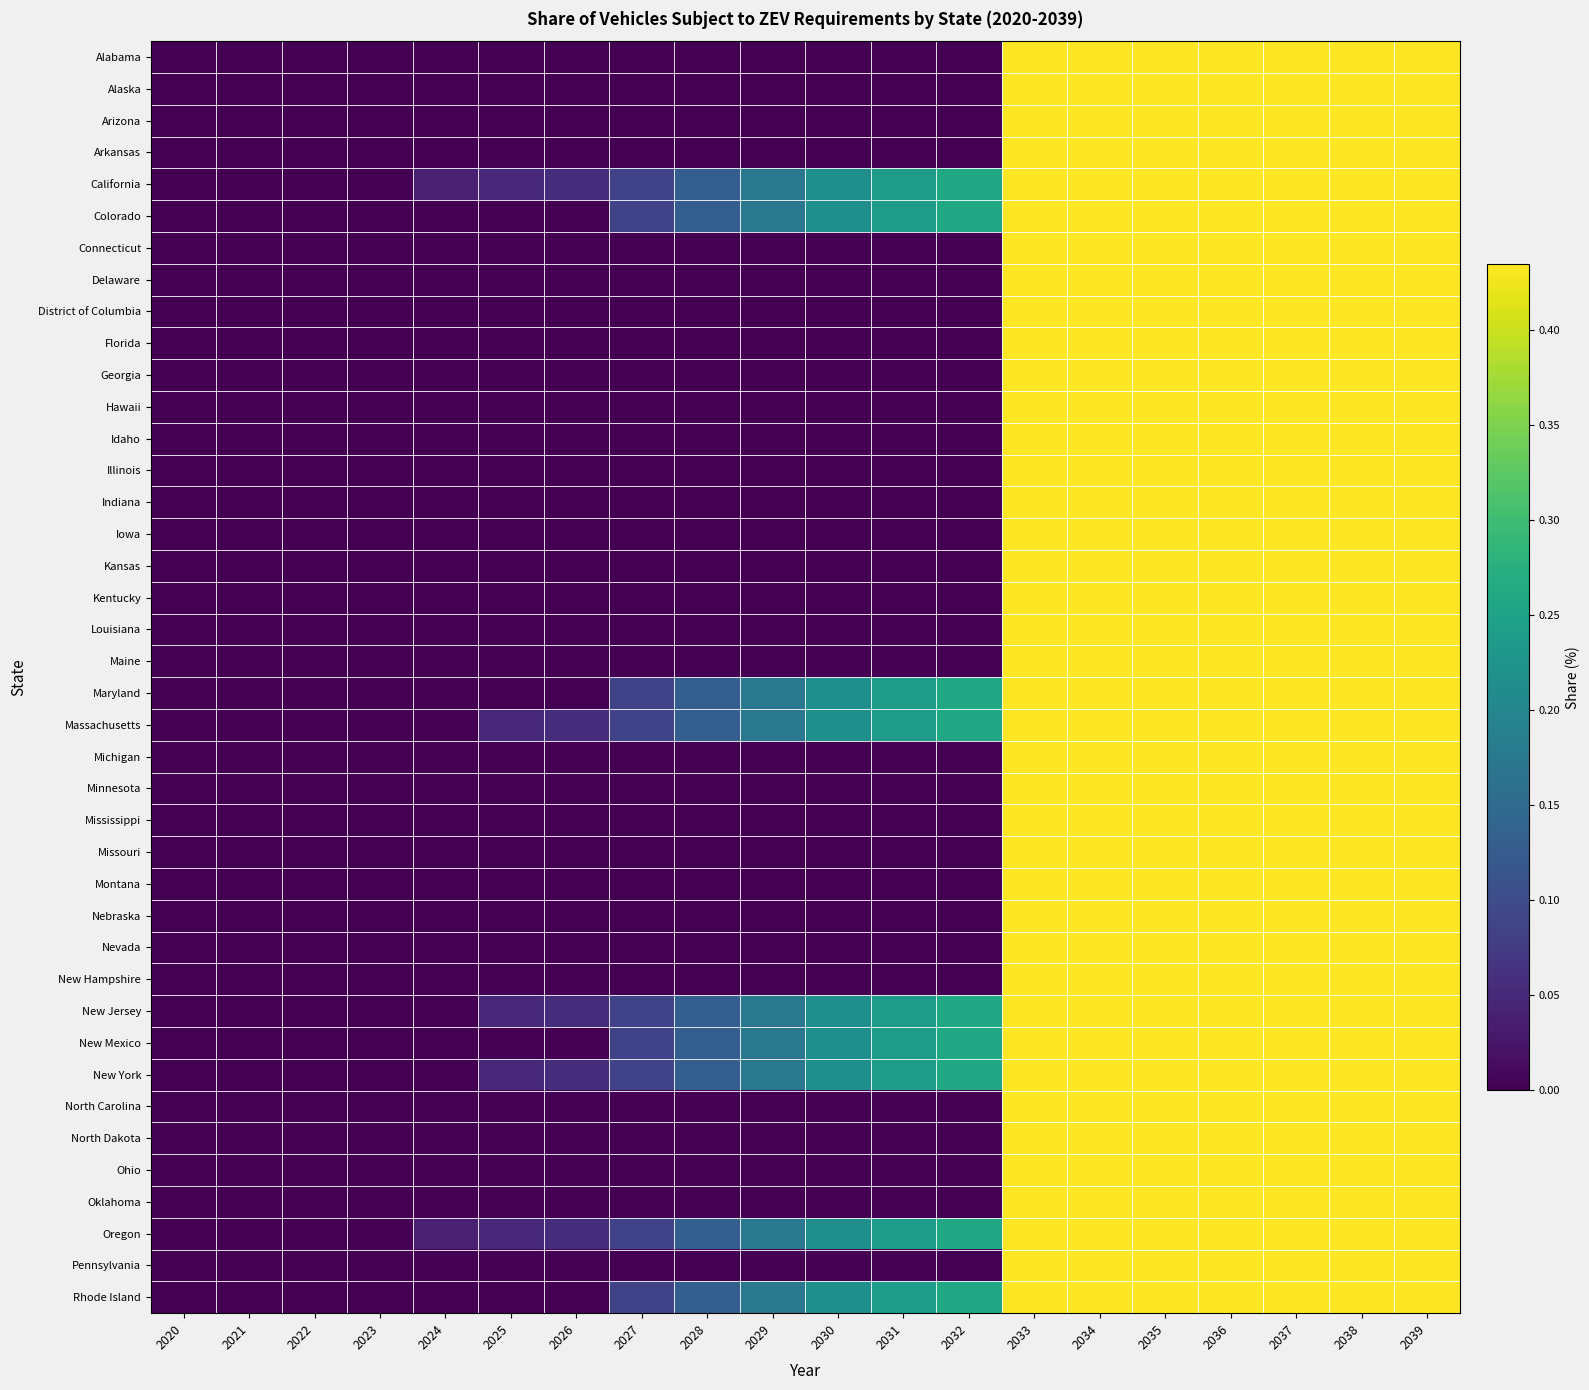

Reading right to left, list all the values displayed in this chart.

Alabama: 2039=0.4	2038=0.4	2037=0.4	2036=0.4	2035=0.4	2034=0.4	2033=0.4	2032=0.0	2031=0.0	2030=0.0	2029=0.0	2028=0.0	2027=0.0	2026=0.0	2025=0.0	2024=0.0	2023=0.0	2022=0.0	2021=0.0	2020=0.0
Alaska: 2039=0.4	2038=0.4	2037=0.4	2036=0.4	2035=0.4	2034=0.4	2033=0.4	2032=0.0	2031=0.0	2030=0.0	2029=0.0	2028=0.0	2027=0.0	2026=0.0	2025=0.0	2024=0.0	2023=0.0	2022=0.0	2021=0.0	2020=0.0
Arizona: 2039=0.4	2038=0.4	2037=0.4	2036=0.4	2035=0.4	2034=0.4	2033=0.4	2032=0.0	2031=0.0	2030=0.0	2029=0.0	2028=0.0	2027=0.0	2026=0.0	2025=0.0	2024=0.0	2023=0.0	2022=0.0	2021=0.0	2020=0.0
Arkansas: 2039=0.4	2038=0.4	2037=0.4	2036=0.4	2035=0.4	2034=0.4	2033=0.4	2032=0.0	2031=0.0	2030=0.0	2029=0.0	2028=0.0	2027=0.0	2026=0.0	2025=0.0	2024=0.0	2023=0.0	2022=0.0	2021=0.0	2020=0.0
California: 2039=0.4	2038=0.4	2037=0.4	2036=0.4	2035=0.4	2034=0.4	2033=0.4	2032=0.3	2031=0.2	2030=0.2	2029=0.2	2028=0.1	2027=0.1	2026=0.1	2025=0.0	2024=0.0	2023=0.0	2022=0.0	2021=0.0	2020=0.0
Colorado: 2039=0.4	2038=0.4	2037=0.4	2036=0.4	2035=0.4	2034=0.4	2033=0.4	2032=0.3	2031=0.2	2030=0.2	2029=0.2	2028=0.1	2027=0.1	2026=0.0	2025=0.0	2024=0.0	2023=0.0	2022=0.0	2021=0.0	2020=0.0
Connecticut: 2039=0.4	2038=0.4	2037=0.4	2036=0.4	2035=0.4	2034=0.4	2033=0.4	2032=0.0	2031=0.0	2030=0.0	2029=0.0	2028=0.0	2027=0.0	2026=0.0	2025=0.0	2024=0.0	2023=0.0	2022=0.0	2021=0.0	2020=0.0
Delaware: 2039=0.4	2038=0.4	2037=0.4	2036=0.4	2035=0.4	2034=0.4	2033=0.4	2032=0.0	2031=0.0	2030=0.0	2029=0.0	2028=0.0	2027=0.0	2026=0.0	2025=0.0	2024=0.0	2023=0.0	2022=0.0	2021=0.0	2020=0.0
District of Columbia: 2039=0.4	2038=0.4	2037=0.4	2036=0.4	2035=0.4	2034=0.4	2033=0.4	2032=0.0	2031=0.0	2030=0.0	2029=0.0	2028=0.0	2027=0.0	2026=0.0	2025=0.0	2024=0.0	2023=0.0	2022=0.0	2021=0.0	2020=0.0
Florida: 2039=0.4	2038=0.4	2037=0.4	2036=0.4	2035=0.4	2034=0.4	2033=0.4	2032=0.0	2031=0.0	2030=0.0	2029=0.0	2028=0.0	2027=0.0	2026=0.0	2025=0.0	2024=0.0	2023=0.0	2022=0.0	2021=0.0	2020=0.0
Georgia: 2039=0.4	2038=0.4	2037=0.4	2036=0.4	2035=0.4	2034=0.4	2033=0.4	2032=0.0	2031=0.0	2030=0.0	2029=0.0	2028=0.0	2027=0.0	2026=0.0	2025=0.0	2024=0.0	2023=0.0	2022=0.0	2021=0.0	2020=0.0
Hawaii: 2039=0.4	2038=0.4	2037=0.4	2036=0.4	2035=0.4	2034=0.4	2033=0.4	2032=0.0	2031=0.0	2030=0.0	2029=0.0	2028=0.0	2027=0.0	2026=0.0	2025=0.0	2024=0.0	2023=0.0	2022=0.0	2021=0.0	2020=0.0
Idaho: 2039=0.4	2038=0.4	2037=0.4	2036=0.4	2035=0.4	2034=0.4	2033=0.4	2032=0.0	2031=0.0	2030=0.0	2029=0.0	2028=0.0	2027=0.0	2026=0.0	2025=0.0	2024=0.0	2023=0.0	2022=0.0	2021=0.0	2020=0.0
Illinois: 2039=0.4	2038=0.4	2037=0.4	2036=0.4	2035=0.4	2034=0.4	2033=0.4	2032=0.0	2031=0.0	2030=0.0	2029=0.0	2028=0.0	2027=0.0	2026=0.0	2025=0.0	2024=0.0	2023=0.0	2022=0.0	2021=0.0	2020=0.0
Indiana: 2039=0.4	2038=0.4	2037=0.4	2036=0.4	2035=0.4	2034=0.4	2033=0.4	2032=0.0	2031=0.0	2030=0.0	2029=0.0	2028=0.0	2027=0.0	2026=0.0	2025=0.0	2024=0.0	2023=0.0	2022=0.0	2021=0.0	2020=0.0
Iowa: 2039=0.4	2038=0.4	2037=0.4	2036=0.4	2035=0.4	2034=0.4	2033=0.4	2032=0.0	2031=0.0	2030=0.0	2029=0.0	2028=0.0	2027=0.0	2026=0.0	2025=0.0	2024=0.0	2023=0.0	2022=0.0	2021=0.0	2020=0.0
Kansas: 2039=0.4	2038=0.4	2037=0.4	2036=0.4	2035=0.4	2034=0.4	2033=0.4	2032=0.0	2031=0.0	2030=0.0	2029=0.0	2028=0.0	2027=0.0	2026=0.0	2025=0.0	2024=0.0	2023=0.0	2022=0.0	2021=0.0	2020=0.0
Kentucky: 2039=0.4	2038=0.4	2037=0.4	2036=0.4	2035=0.4	2034=0.4	2033=0.4	2032=0.0	2031=0.0	2030=0.0	2029=0.0	2028=0.0	2027=0.0	2026=0.0	2025=0.0	2024=0.0	2023=0.0	2022=0.0	2021=0.0	2020=0.0
Louisiana: 2039=0.4	2038=0.4	2037=0.4	2036=0.4	2035=0.4	2034=0.4	2033=0.4	2032=0.0	2031=0.0	2030=0.0	2029=0.0	2028=0.0	2027=0.0	2026=0.0	2025=0.0	2024=0.0	2023=0.0	2022=0.0	2021=0.0	2020=0.0
Maine: 2039=0.4	2038=0.4	2037=0.4	2036=0.4	2035=0.4	2034=0.4	2033=0.4	2032=0.0	2031=0.0	2030=0.0	2029=0.0	2028=0.0	2027=0.0	2026=0.0	2025=0.0	2024=0.0	2023=0.0	2022=0.0	2021=0.0	2020=0.0
Maryland: 2039=0.4	2038=0.4	2037=0.4	2036=0.4	2035=0.4	2034=0.4	2033=0.4	2032=0.3	2031=0.2	2030=0.2	2029=0.2	2028=0.1	2027=0.1	2026=0.0	2025=0.0	2024=0.0	2023=0.0	2022=0.0	2021=0.0	2020=0.0
Massachusetts: 2039=0.4	2038=0.4	2037=0.4	2036=0.4	2035=0.4	2034=0.4	2033=0.4	2032=0.3	2031=0.2	2030=0.2	2029=0.2	2028=0.1	2027=0.1	2026=0.1	2025=0.0	2024=0.0	2023=0.0	2022=0.0	2021=0.0	2020=0.0
Michigan: 2039=0.4	2038=0.4	2037=0.4	2036=0.4	2035=0.4	2034=0.4	2033=0.4	2032=0.0	2031=0.0	2030=0.0	2029=0.0	2028=0.0	2027=0.0	2026=0.0	2025=0.0	2024=0.0	2023=0.0	2022=0.0	2021=0.0	2020=0.0
Minnesota: 2039=0.4	2038=0.4	2037=0.4	2036=0.4	2035=0.4	2034=0.4	2033=0.4	2032=0.0	2031=0.0	2030=0.0	2029=0.0	2028=0.0	2027=0.0	2026=0.0	2025=0.0	2024=0.0	2023=0.0	2022=0.0	2021=0.0	2020=0.0
Mississippi: 2039=0.4	2038=0.4	2037=0.4	2036=0.4	2035=0.4	2034=0.4	2033=0.4	2032=0.0	2031=0.0	2030=0.0	2029=0.0	2028=0.0	2027=0.0	2026=0.0	2025=0.0	2024=0.0	2023=0.0	2022=0.0	2021=0.0	2020=0.0
Missouri: 2039=0.4	2038=0.4	2037=0.4	2036=0.4	2035=0.4	2034=0.4	2033=0.4	2032=0.0	2031=0.0	2030=0.0	2029=0.0	2028=0.0	2027=0.0	2026=0.0	2025=0.0	2024=0.0	2023=0.0	2022=0.0	2021=0.0	2020=0.0
Montana: 2039=0.4	2038=0.4	2037=0.4	2036=0.4	2035=0.4	2034=0.4	2033=0.4	2032=0.0	2031=0.0	2030=0.0	2029=0.0	2028=0.0	2027=0.0	2026=0.0	2025=0.0	2024=0.0	2023=0.0	2022=0.0	2021=0.0	2020=0.0
Nebraska: 2039=0.4	2038=0.4	2037=0.4	2036=0.4	2035=0.4	2034=0.4	2033=0.4	2032=0.0	2031=0.0	2030=0.0	2029=0.0	2028=0.0	2027=0.0	2026=0.0	2025=0.0	2024=0.0	2023=0.0	2022=0.0	2021=0.0	2020=0.0
Nevada: 2039=0.4	2038=0.4	2037=0.4	2036=0.4	2035=0.4	2034=0.4	2033=0.4	2032=0.0	2031=0.0	2030=0.0	2029=0.0	2028=0.0	2027=0.0	2026=0.0	2025=0.0	2024=0.0	2023=0.0	2022=0.0	2021=0.0	2020=0.0
New Hampshire: 2039=0.4	2038=0.4	2037=0.4	2036=0.4	2035=0.4	2034=0.4	2033=0.4	2032=0.0	2031=0.0	2030=0.0	2029=0.0	2028=0.0	2027=0.0	2026=0.0	2025=0.0	2024=0.0	2023=0.0	2022=0.0	2021=0.0	2020=0.0
New Jersey: 2039=0.4	2038=0.4	2037=0.4	2036=0.4	2035=0.4	2034=0.4	2033=0.4	2032=0.3	2031=0.2	2030=0.2	2029=0.2	2028=0.1	2027=0.1	2026=0.1	2025=0.0	2024=0.0	2023=0.0	2022=0.0	2021=0.0	2020=0.0
New Mexico: 2039=0.4	2038=0.4	2037=0.4	2036=0.4	2035=0.4	2034=0.4	2033=0.4	2032=0.3	2031=0.2	2030=0.2	2029=0.2	2028=0.1	2027=0.1	2026=0.0	2025=0.0	2024=0.0	2023=0.0	2022=0.0	2021=0.0	2020=0.0
New York: 2039=0.4	2038=0.4	2037=0.4	2036=0.4	2035=0.4	2034=0.4	2033=0.4	2032=0.3	2031=0.2	2030=0.2	2029=0.2	2028=0.1	2027=0.1	2026=0.1	2025=0.0	2024=0.0	2023=0.0	2022=0.0	2021=0.0	2020=0.0
North Carolina: 2039=0.4	2038=0.4	2037=0.4	2036=0.4	2035=0.4	2034=0.4	2033=0.4	2032=0.0	2031=0.0	2030=0.0	2029=0.0	2028=0.0	2027=0.0	2026=0.0	2025=0.0	2024=0.0	2023=0.0	2022=0.0	2021=0.0	2020=0.0
North Dakota: 2039=0.4	2038=0.4	2037=0.4	2036=0.4	2035=0.4	2034=0.4	2033=0.4	2032=0.0	2031=0.0	2030=0.0	2029=0.0	2028=0.0	2027=0.0	2026=0.0	2025=0.0	2024=0.0	2023=0.0	2022=0.0	2021=0.0	2020=0.0
Ohio: 2039=0.4	2038=0.4	2037=0.4	2036=0.4	2035=0.4	2034=0.4	2033=0.4	2032=0.0	2031=0.0	2030=0.0	2029=0.0	2028=0.0	2027=0.0	2026=0.0	2025=0.0	2024=0.0	2023=0.0	2022=0.0	2021=0.0	2020=0.0
Oklahoma: 2039=0.4	2038=0.4	2037=0.4	2036=0.4	2035=0.4	2034=0.4	2033=0.4	2032=0.0	2031=0.0	2030=0.0	2029=0.0	2028=0.0	2027=0.0	2026=0.0	2025=0.0	2024=0.0	2023=0.0	2022=0.0	2021=0.0	2020=0.0
Oregon: 2039=0.4	2038=0.4	2037=0.4	2036=0.4	2035=0.4	2034=0.4	2033=0.4	2032=0.3	2031=0.2	2030=0.2	2029=0.2	2028=0.1	2027=0.1	2026=0.1	2025=0.0	2024=0.0	2023=0.0	2022=0.0	2021=0.0	2020=0.0
Pennsylvania: 2039=0.4	2038=0.4	2037=0.4	2036=0.4	2035=0.4	2034=0.4	2033=0.4	2032=0.0	2031=0.0	2030=0.0	2029=0.0	2028=0.0	2027=0.0	2026=0.0	2025=0.0	2024=0.0	2023=0.0	2022=0.0	2021=0.0	2020=0.0
Rhode Island: 2039=0.4	2038=0.4	2037=0.4	2036=0.4	2035=0.4	2034=0.4	2033=0.4	2032=0.3	2031=0.2	2030=0.2	2029=0.2	2028=0.1	2027=0.1	2026=0.0	2025=0.0	2024=0.0	2023=0.0	2022=0.0	2021=0.0	2020=0.0